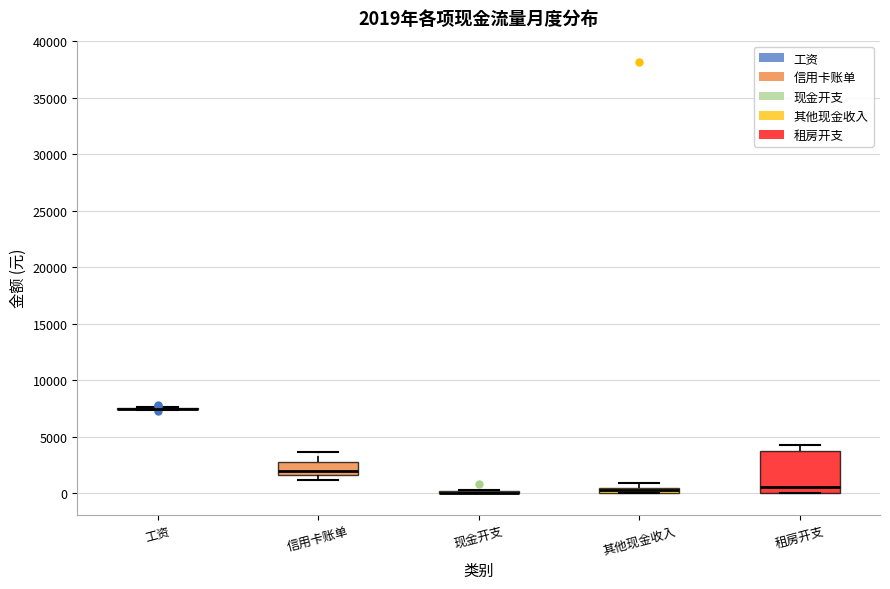

Comparing the boxes themselves (not the whiskers), which one is the tallest?

租房开支